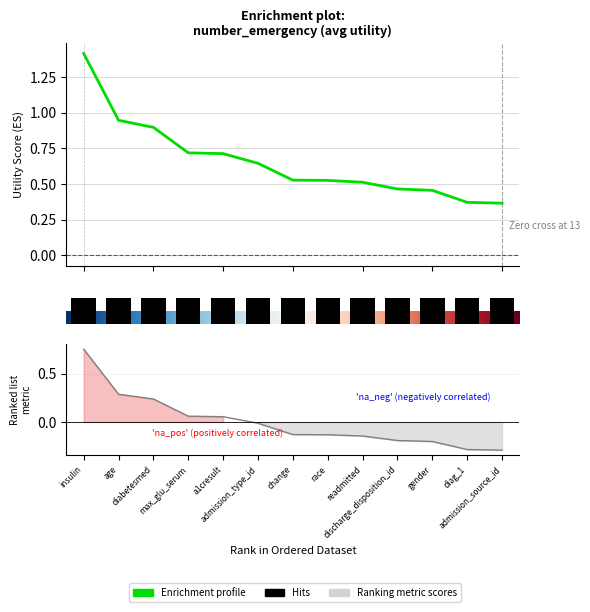

How many bars are there in total?

13